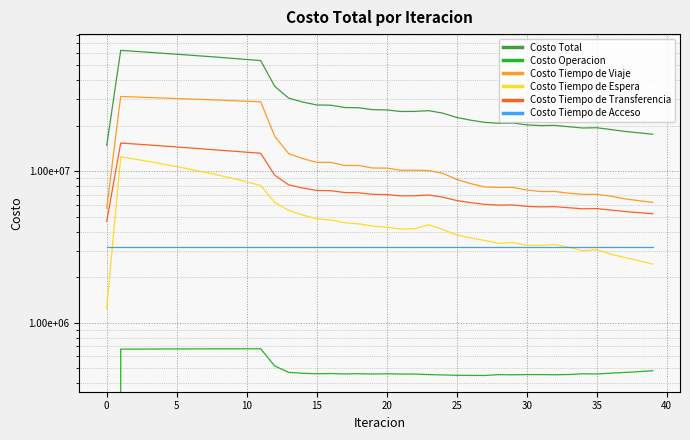

How many data points in Costo Tiempo de Espera are above 4348735?

20